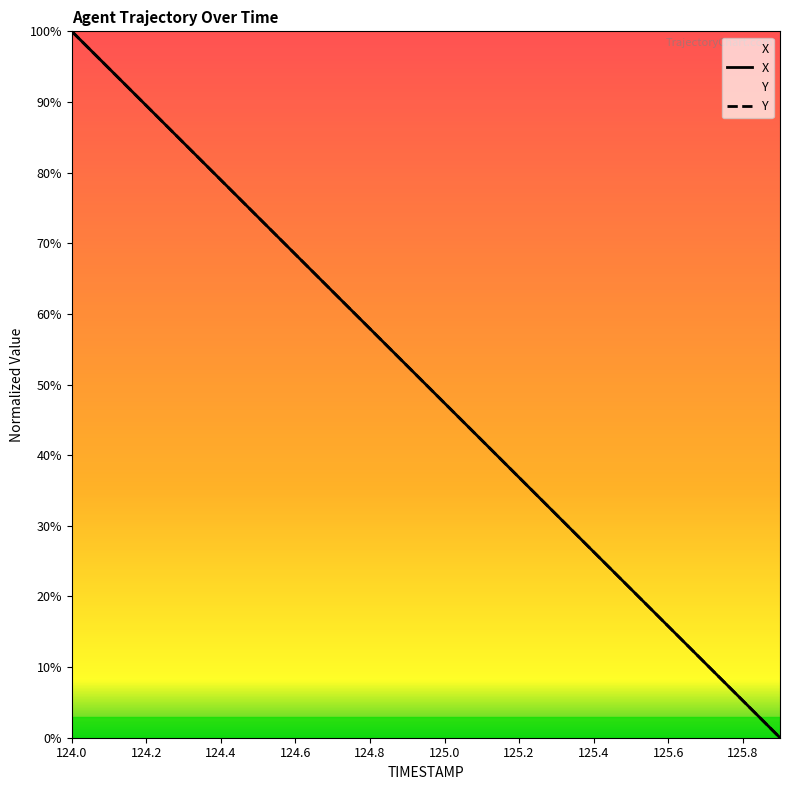

Between 125.4 and 125.6, which series saw the biggest shift?

Y